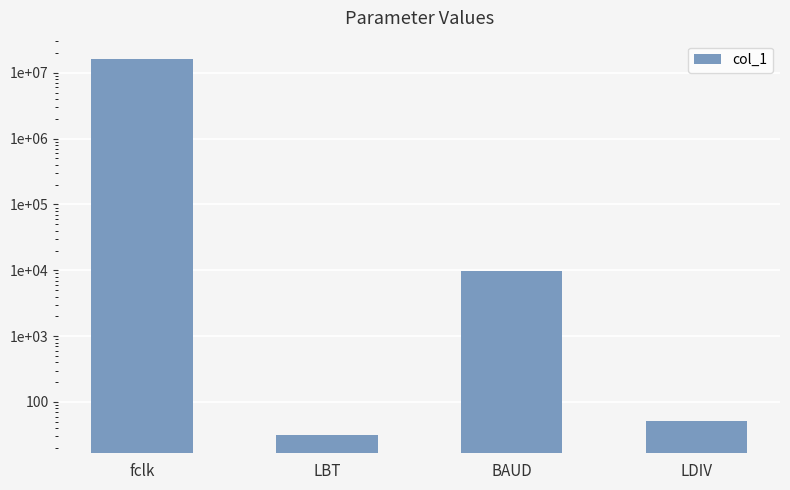

List the labels in order of value, smallest first.

LBT, LDIV, BAUD, fclk